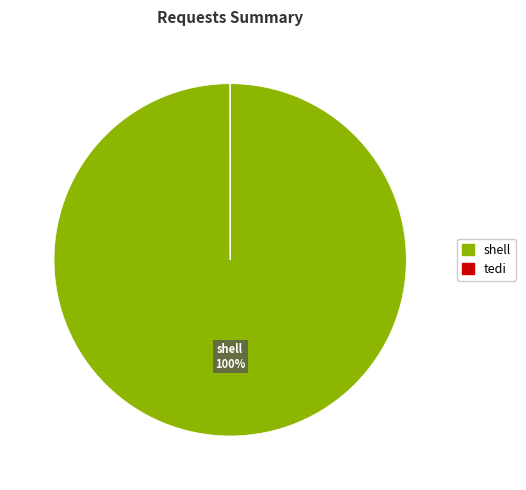

Which slice represents more than half of the pie?

shell